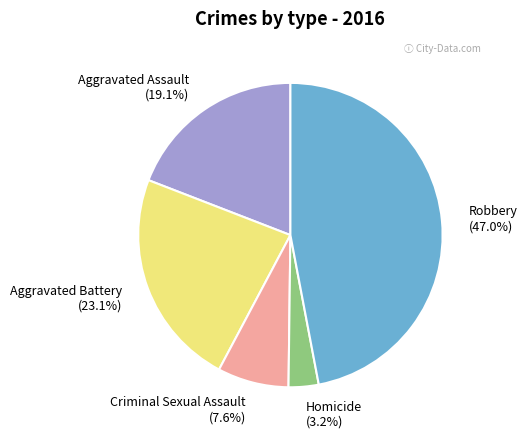

What percentage is the Homicide slice, to the nearest percent?

3%